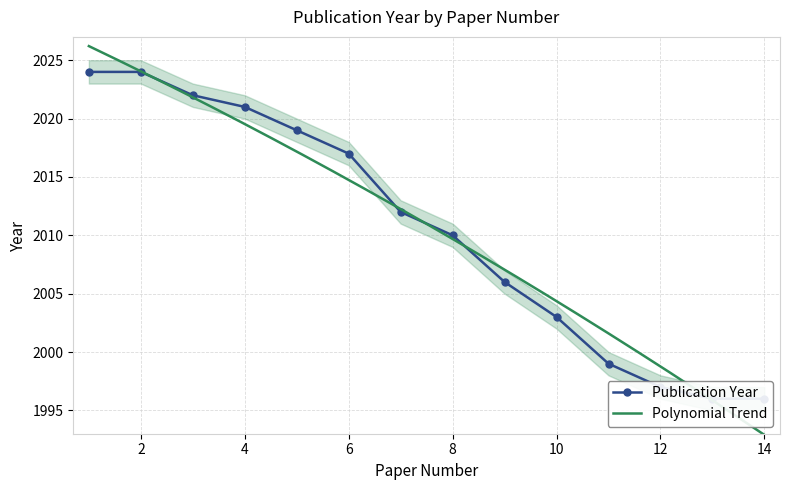

The value at 13 is 1996. True or false?

True